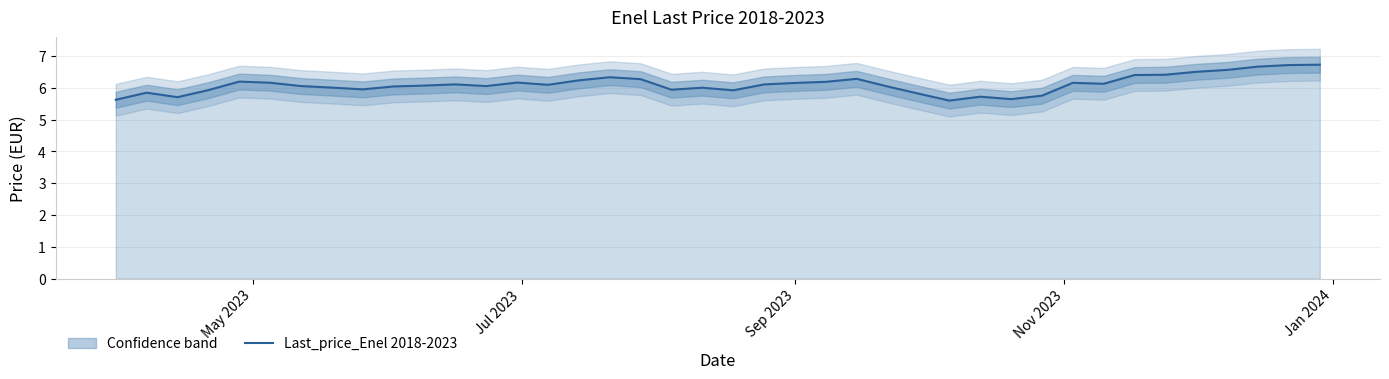

What is the maximum value for Last_price_Enel 2018-2023?

6.7